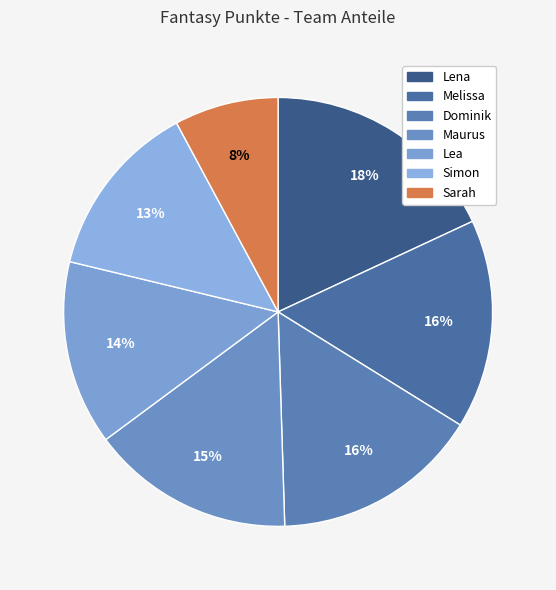

To the nearest percent, what percentage of the pie is Simon?

13%